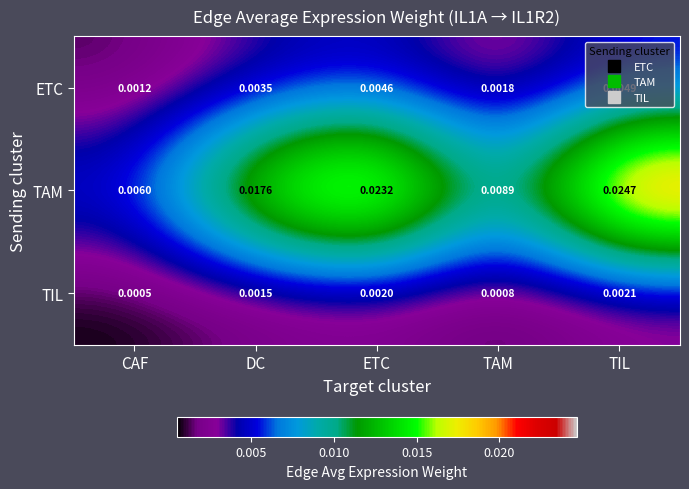

At which label does TIL reach its minimum?

CAF